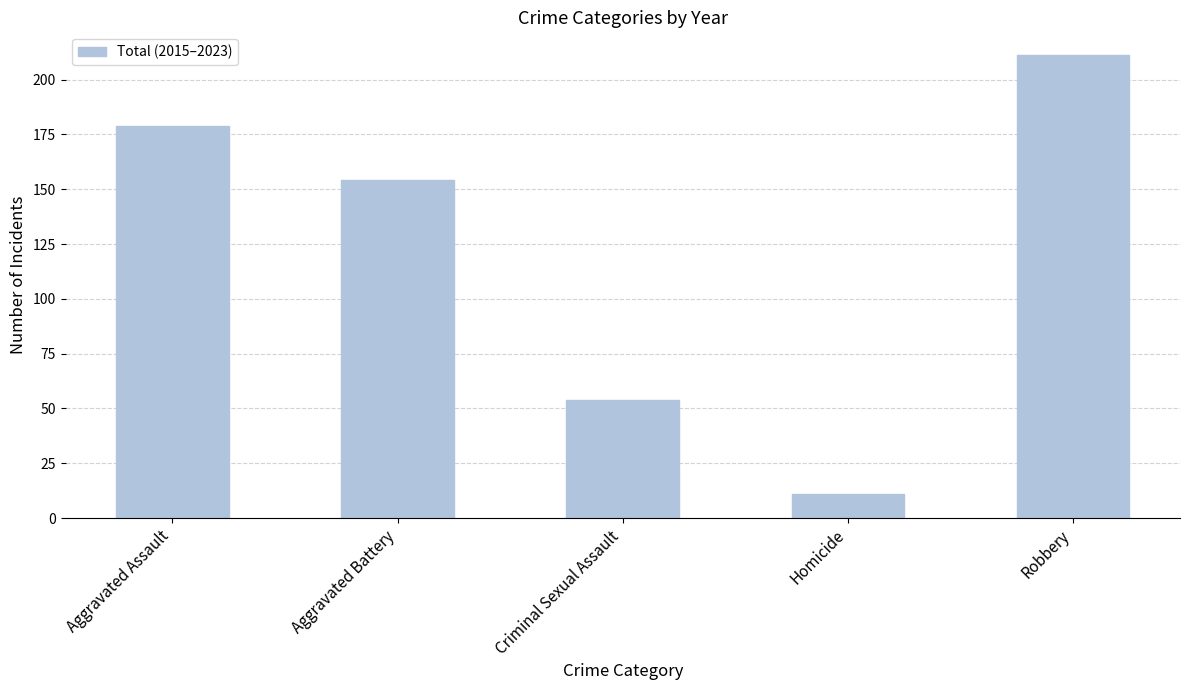

What is the difference between the second highest and minimum values?

168